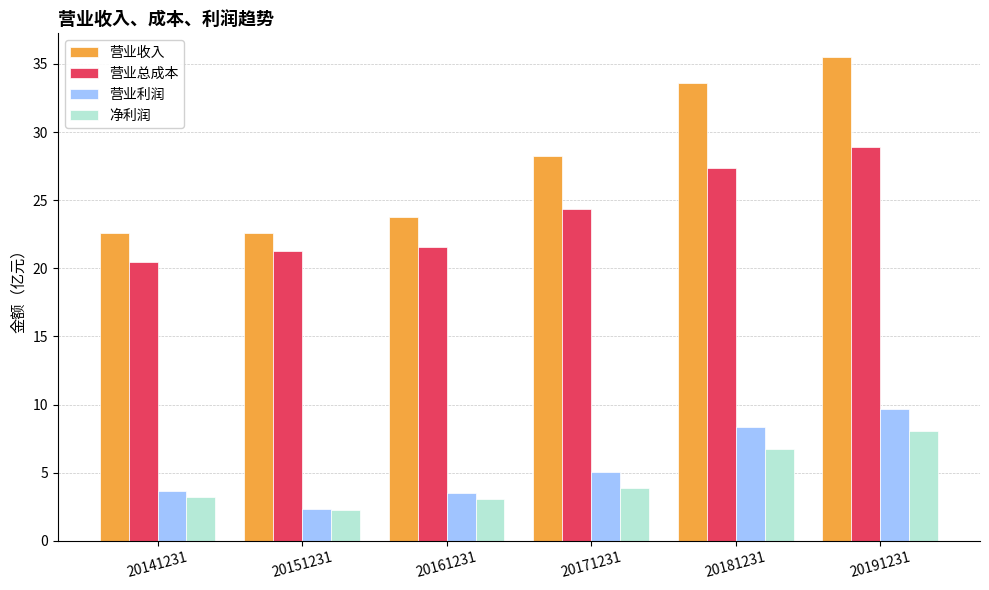

What is the difference between the highest and lowest values at 20191231?

27.4